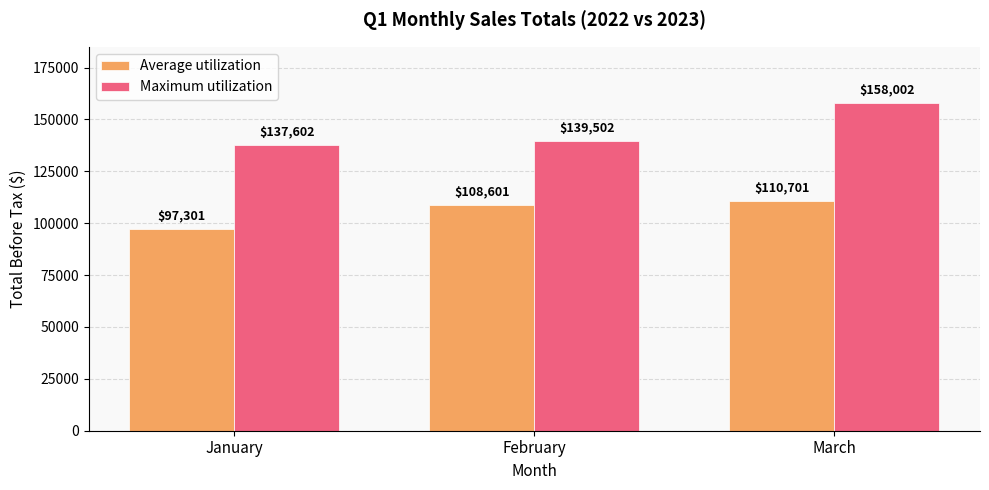

At which label is Maximum utilization closest to 147801?

February